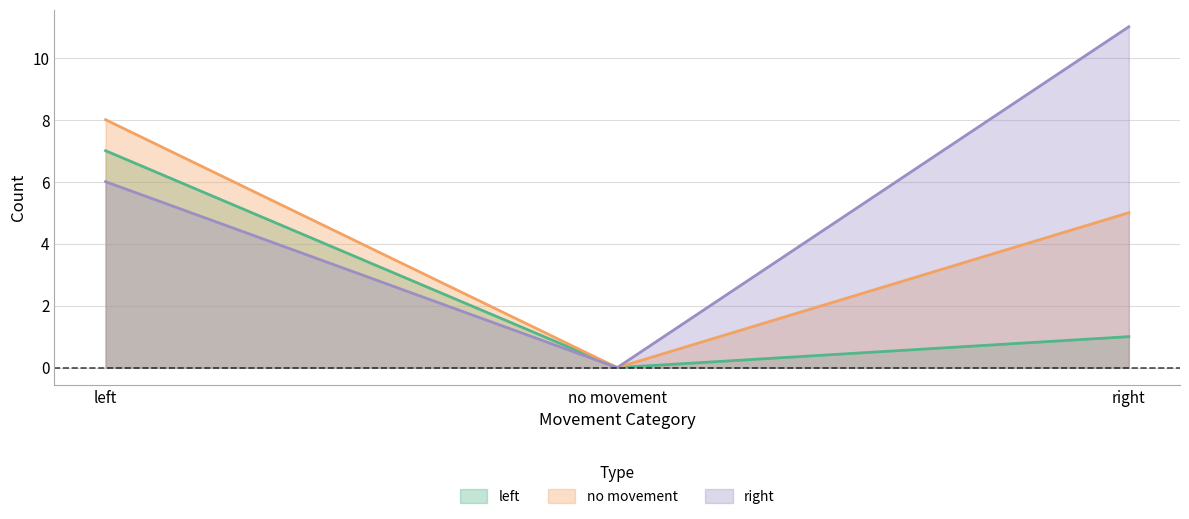

List the labels in order of no movement value, smallest first.

no movement, right, left